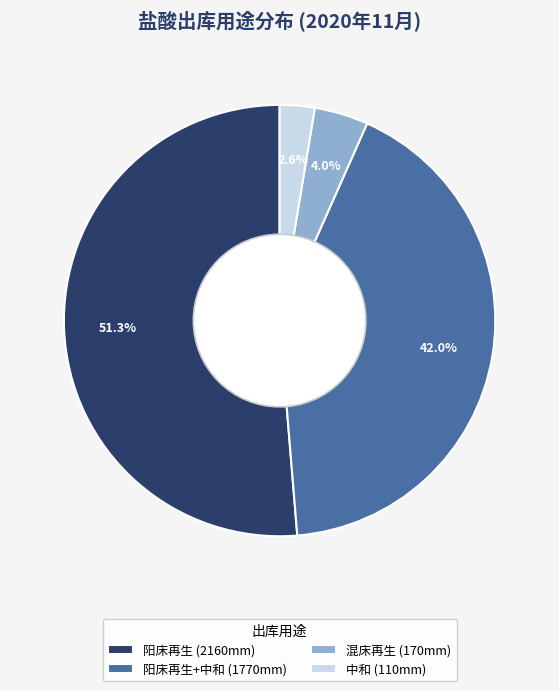

What portion of the pie excludes 阳床再生+中和 (1770mm)?

58.0%